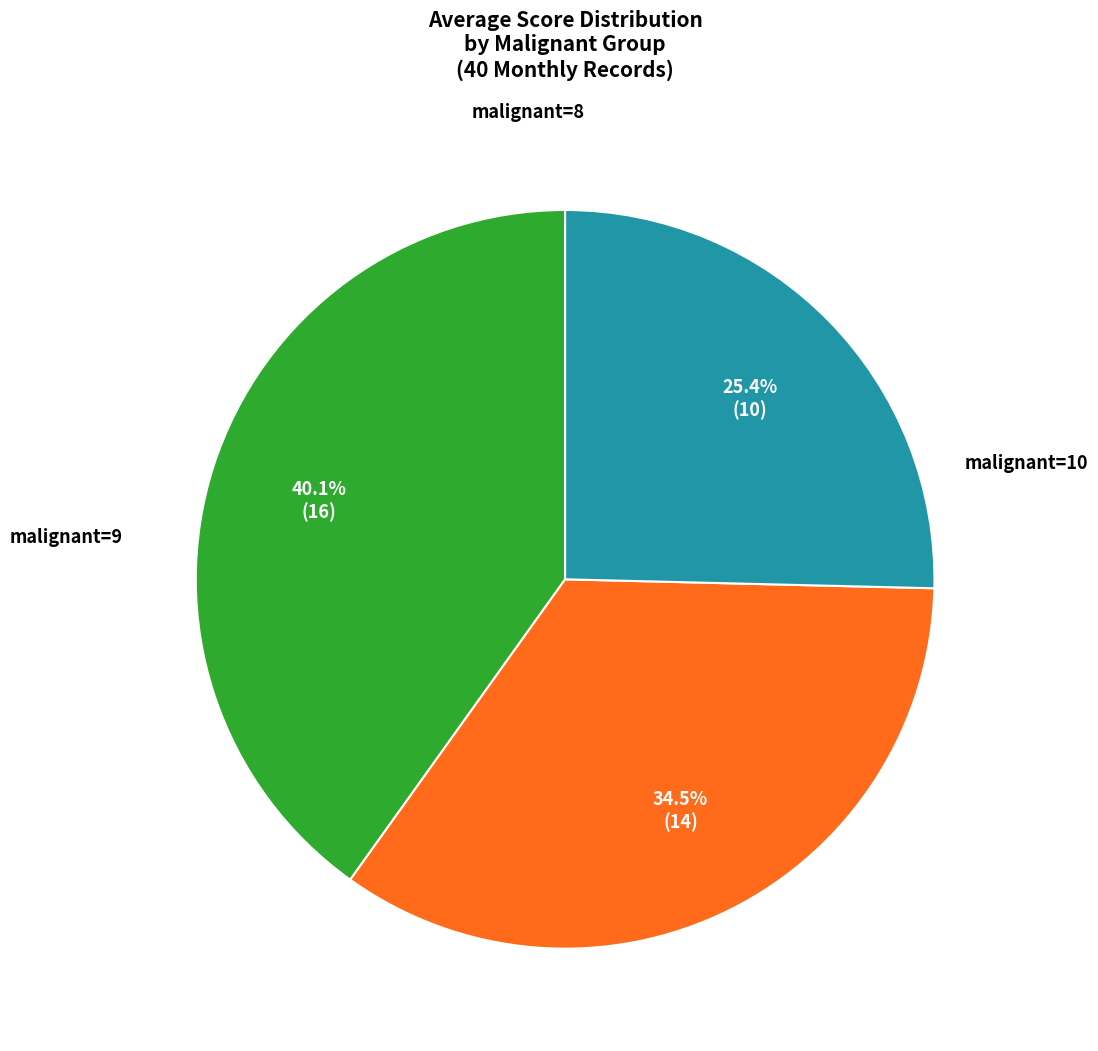

Does any single category account for the majority?

No